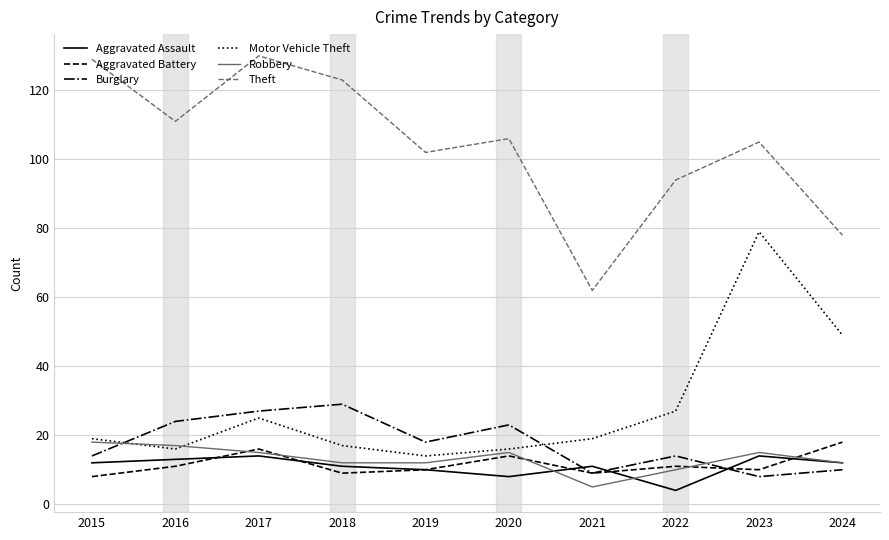

Reading right to left, list all the values displayed in this chart.

Aggravated Assault: 2024=12	2023=14	2022=4	2021=11	2020=8	2019=10	2018=11	2017=14	2016=13	2015=12
Aggravated Battery: 2024=18	2023=10	2022=11	2021=9	2020=14	2019=10	2018=9	2017=16	2016=11	2015=8
Burglary: 2024=10	2023=8	2022=14	2021=9	2020=23	2019=18	2018=29	2017=27	2016=24	2015=14
Motor Vehicle Theft: 2024=49	2023=79	2022=27	2021=19	2020=16	2019=14	2018=17	2017=25	2016=16	2015=19
Robbery: 2024=12	2023=15	2022=10	2021=5	2020=15	2019=12	2018=12	2017=15	2016=17	2015=18
Theft: 2024=78	2023=105	2022=94	2021=62	2020=106	2019=102	2018=123	2017=130	2016=111	2015=129